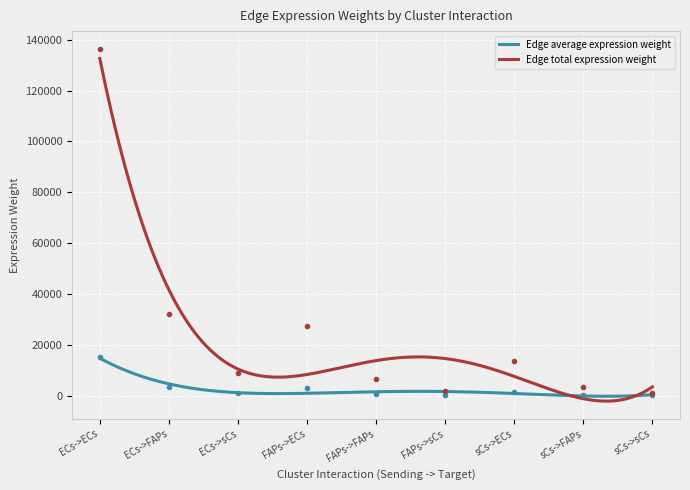

Which series has the widest spread of values?

Edge total expression weight